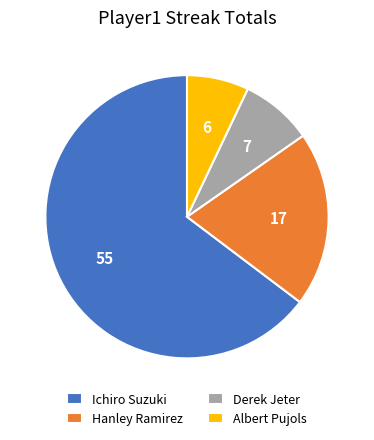

Which category has the smallest portion of the pie?

Albert Pujols